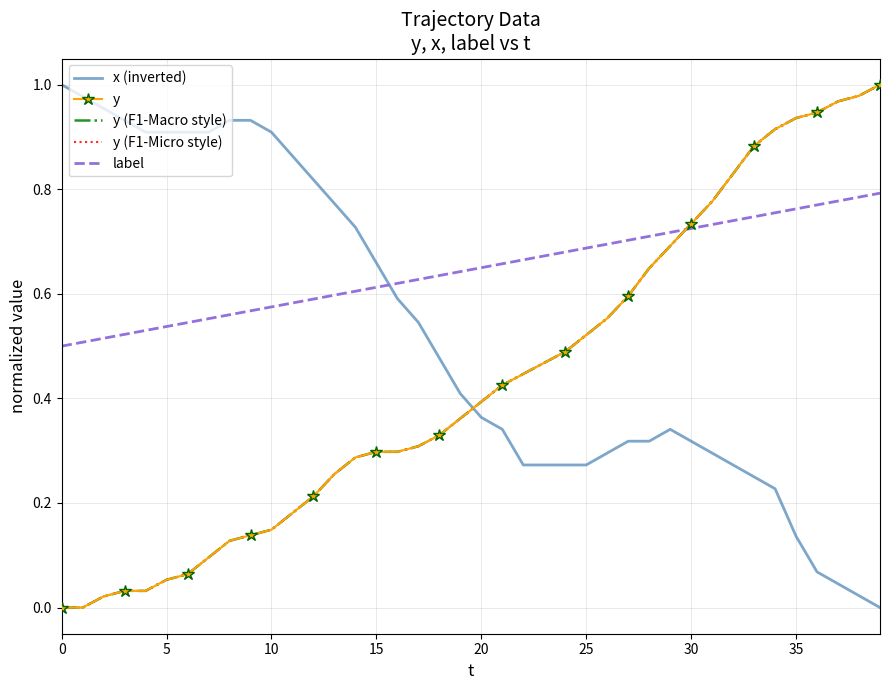

Between which two adjacent categories do y and x (inverted) first intersect?

19 and 20